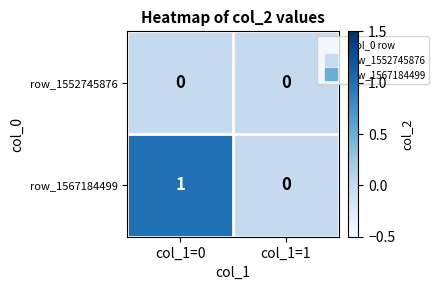

Between col_1=0 and col_1=1, which series saw the biggest shift?

row_1567184499